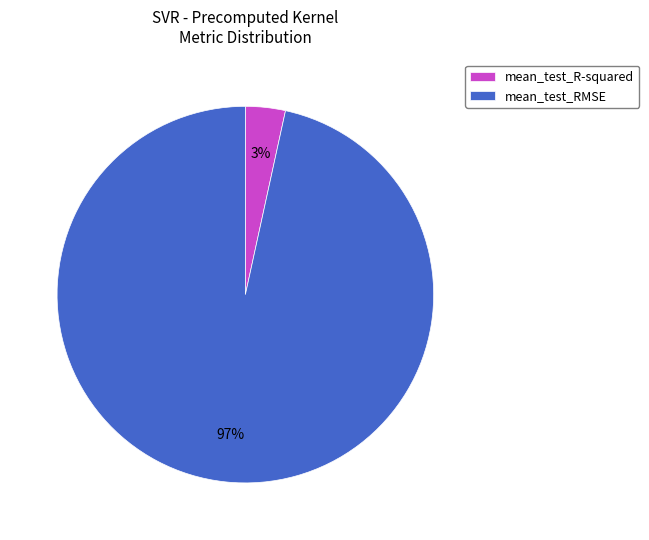

Which has a higher value, mean_test_R-squared or mean_test_RMSE?

mean_test_RMSE